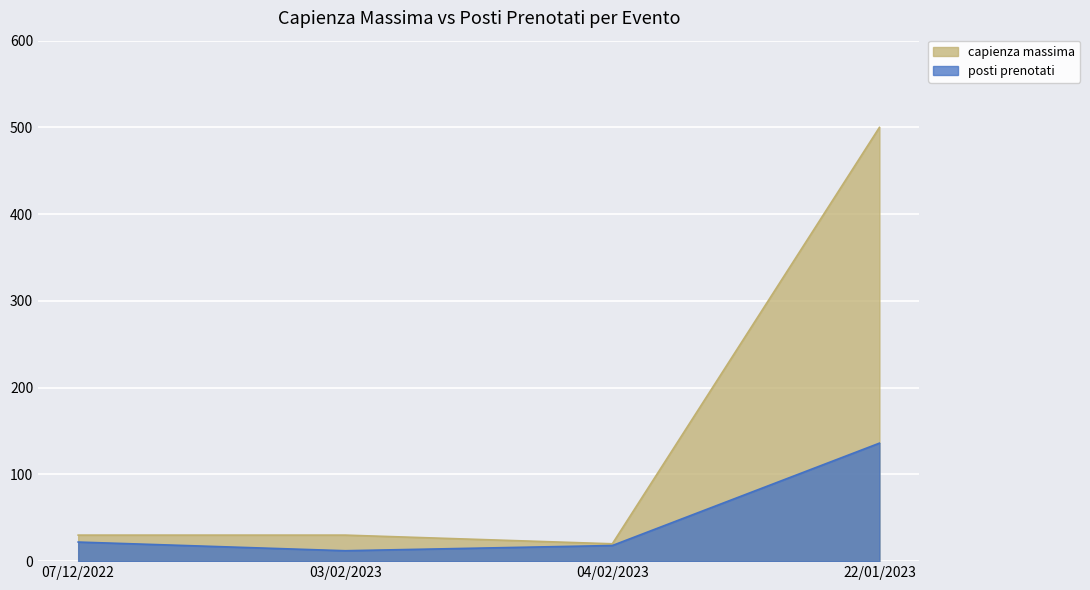

Reading left to right, extract all data points from this chart.

posti prenotati: 22	12	18	136
capienza massima: 30	30	20	500